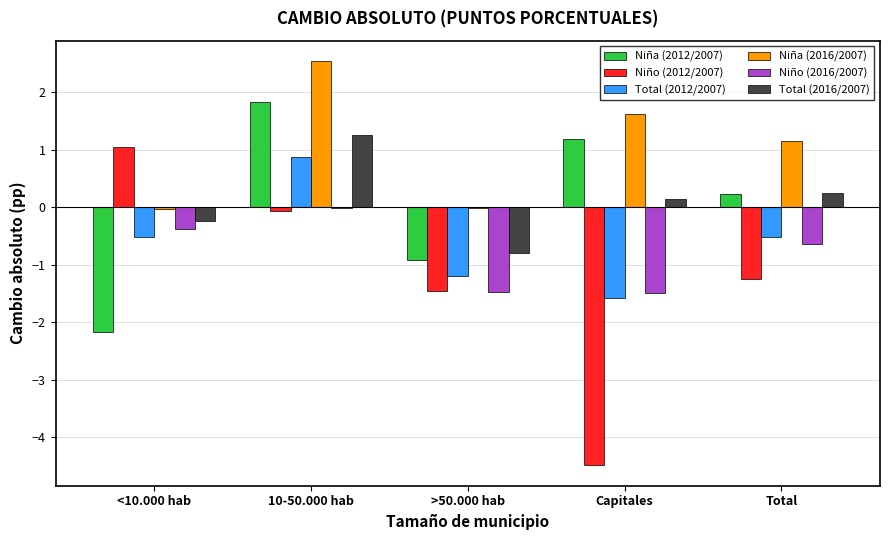

What is the highest value of the Niño (2012/2007) series?

1.1